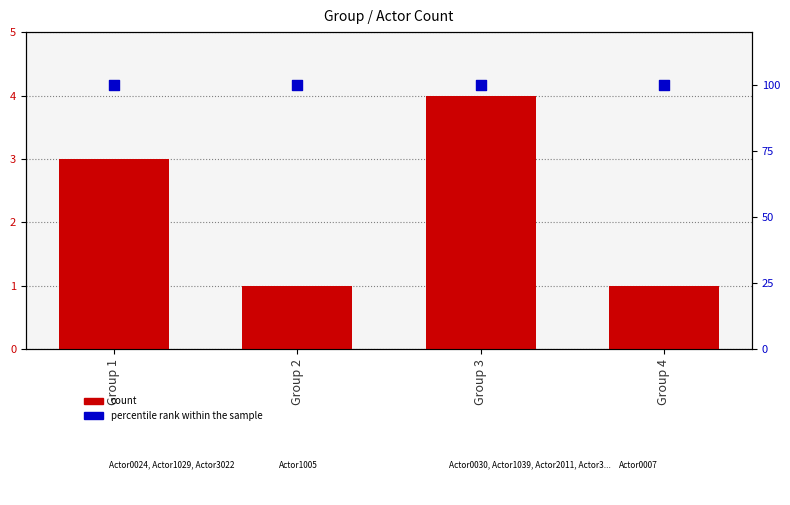

What are all the series names shown in the legend?

count, percentile rank within the sample